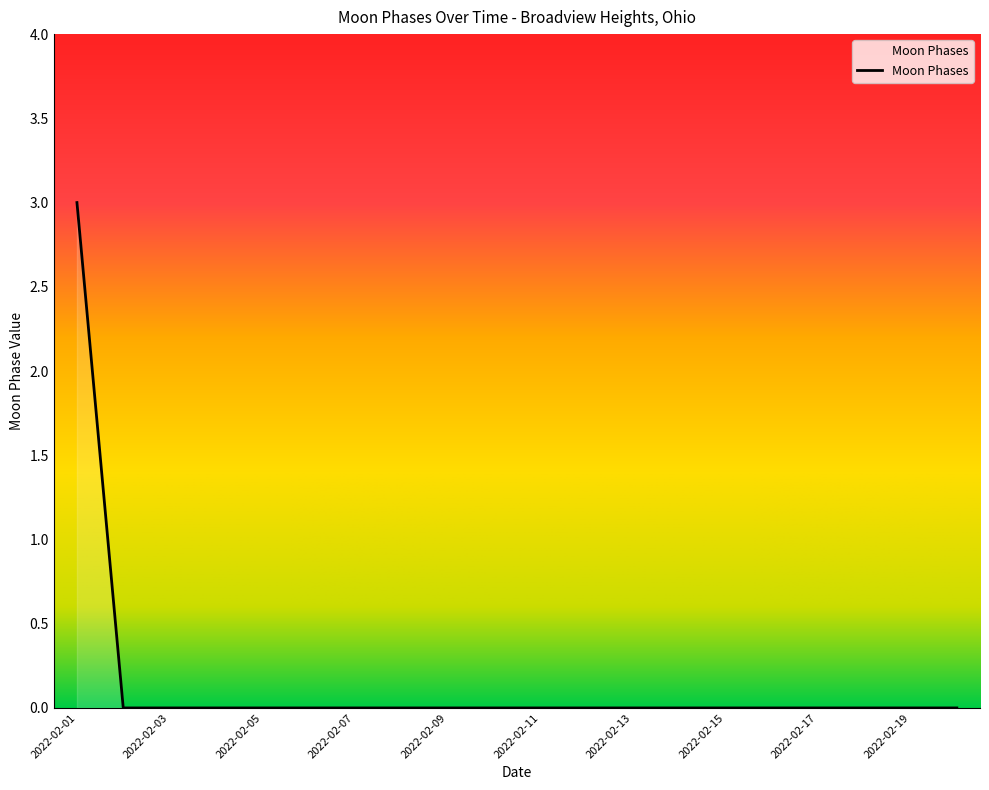

What is the difference between the maximum and minimum values?

3